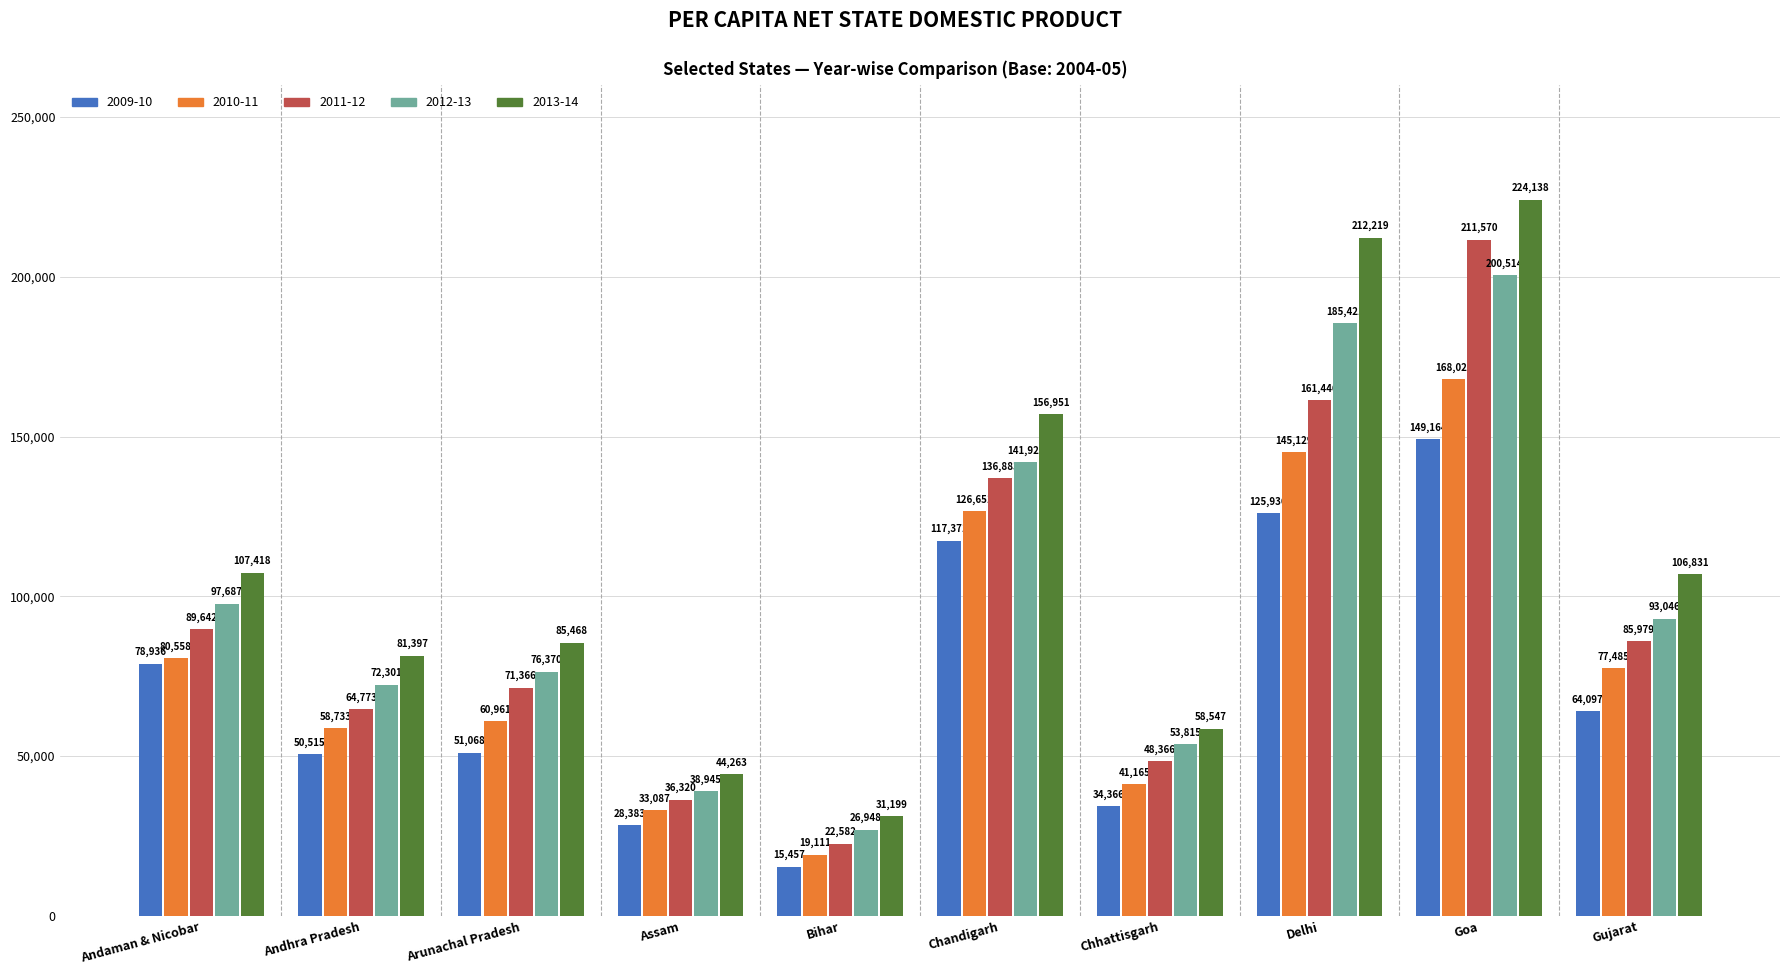

Is the value of 2009-10 at Chandigarh greater than the value of 2010-11 at Goa?

No